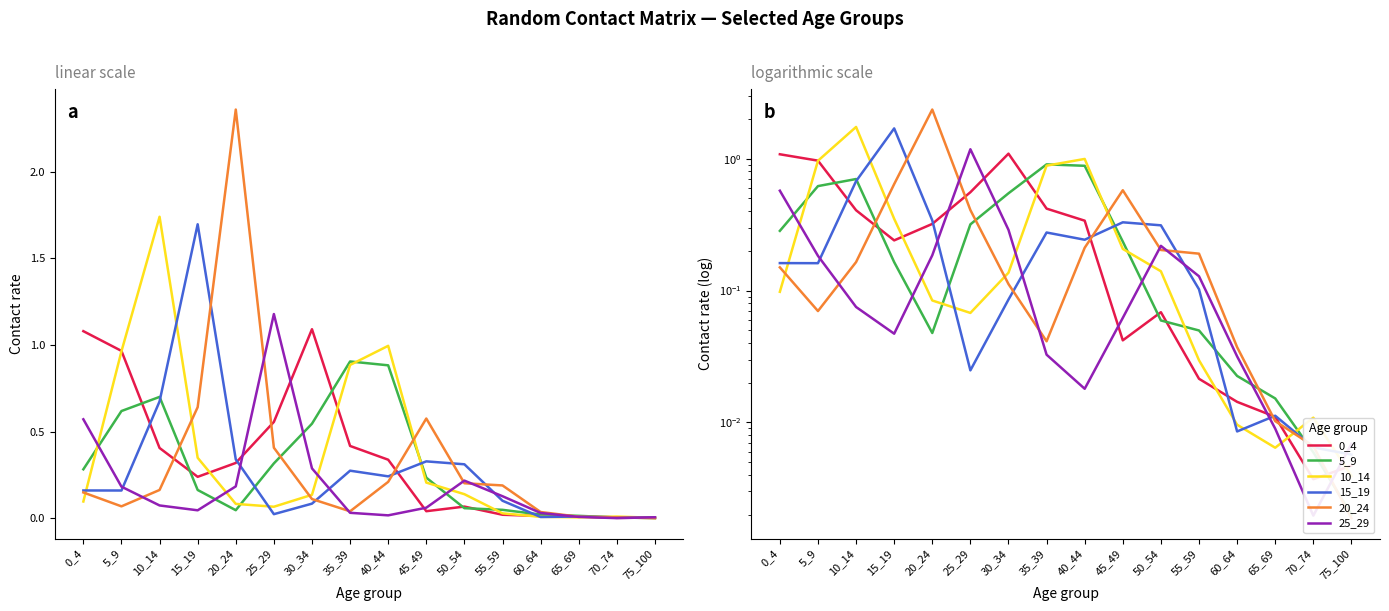

What is the maximum value for 15_19?

1.7